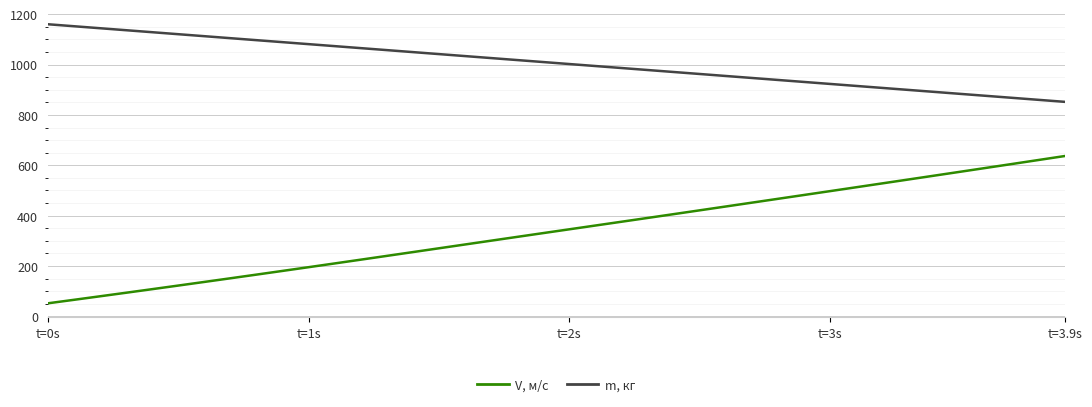

What is the lowest value of the V, м/с series?

52.0